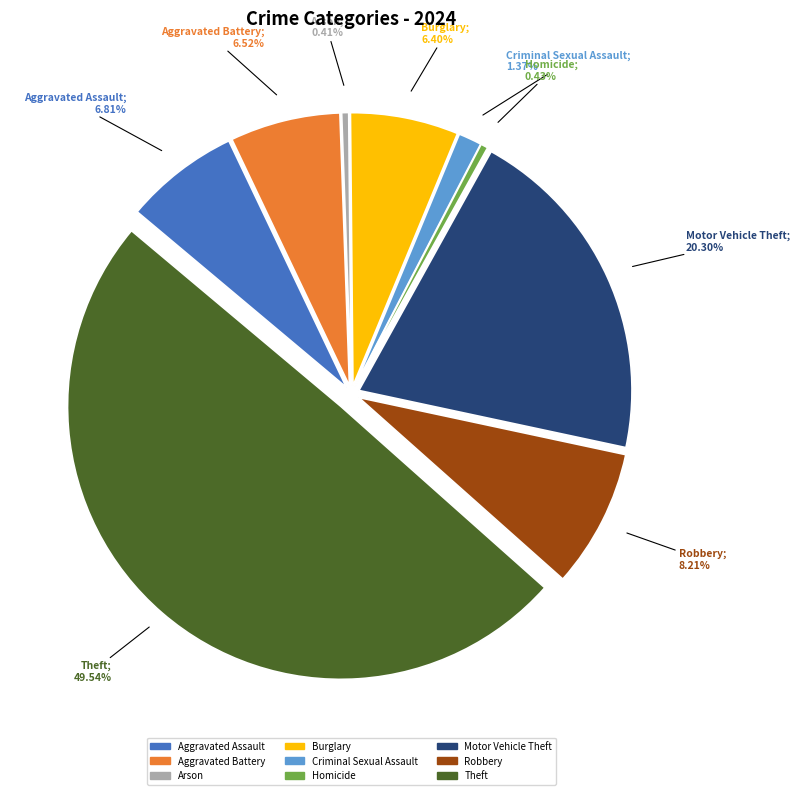

Between Motor Vehicle Theft and Theft, which is larger?

Theft